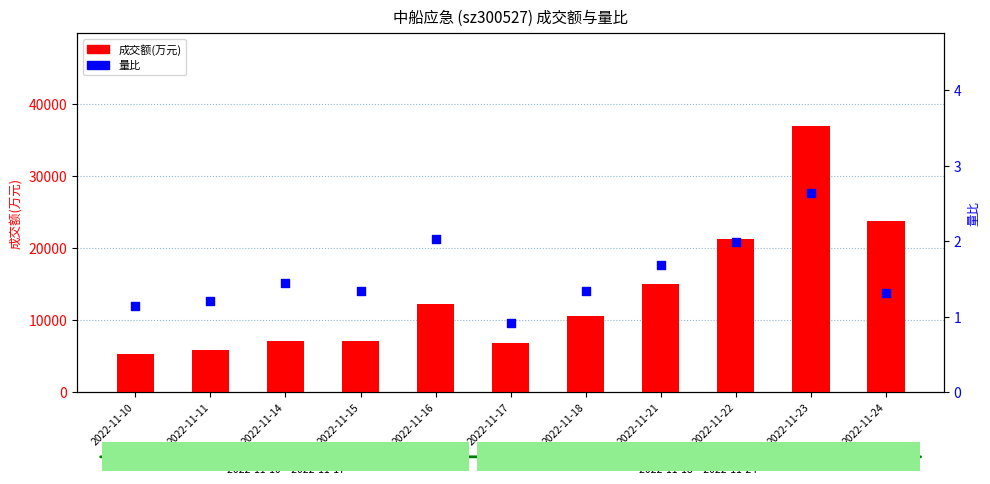

At how many categories does at least one series exceed 33131?

1